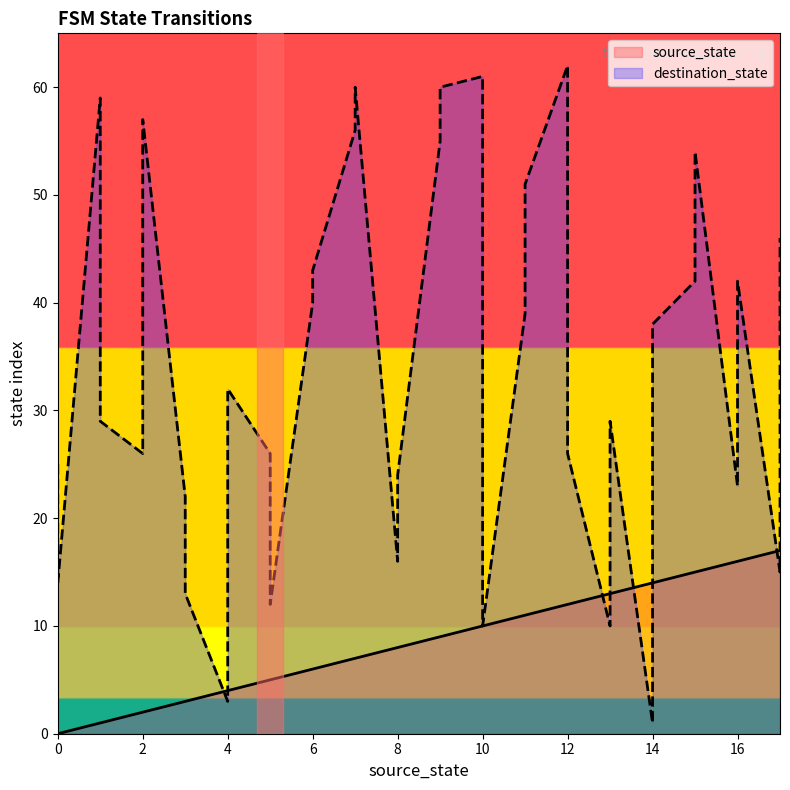

What is the highest value of the destination_state series?

62